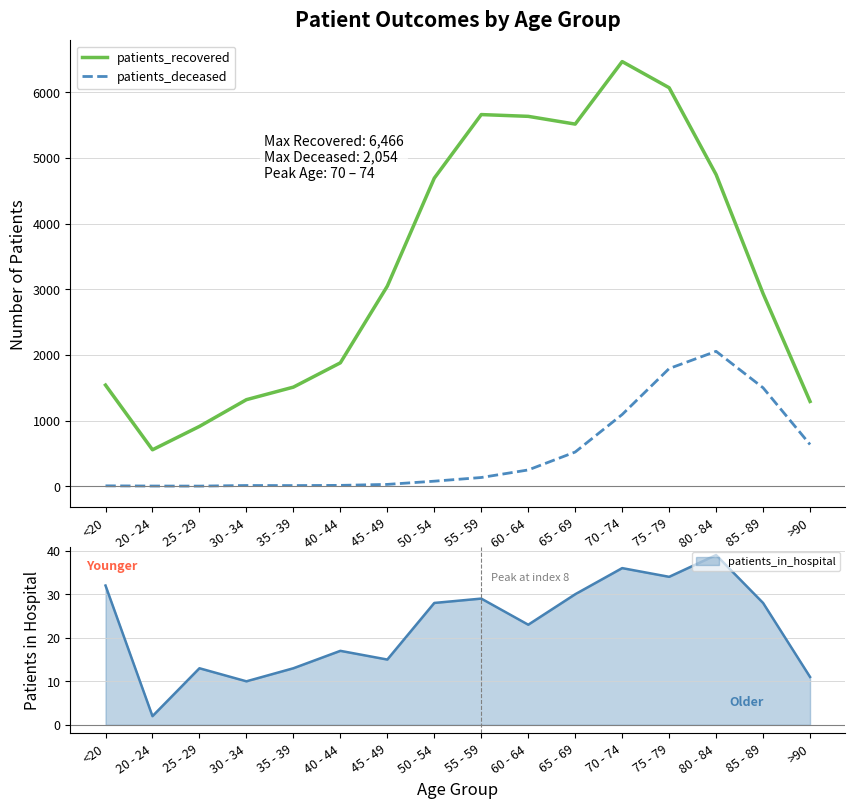

Reading left to right, extract all data points from this chart.

patients_recovered: 1540	555	911	1318	1509	1879	3047	4691	5659	5632	5514	6466	6068	4745	2933	1291
patients_deceased: 6	3	2	11	10	13	28	77	133	248	521	1092	1792	2054	1499	635